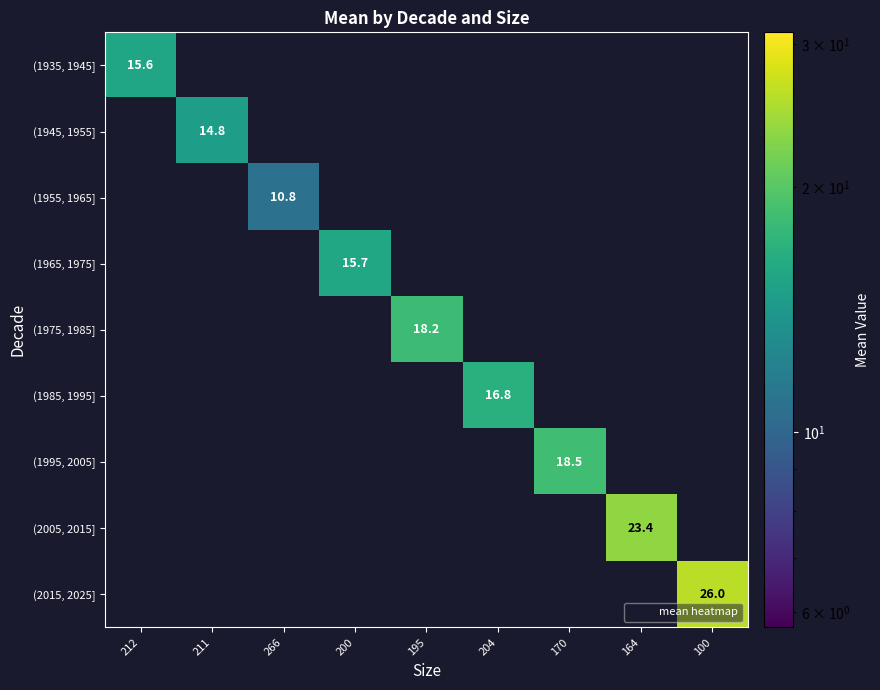

True or false: (1975, 1985] has a value of 9.1 at 195.

False